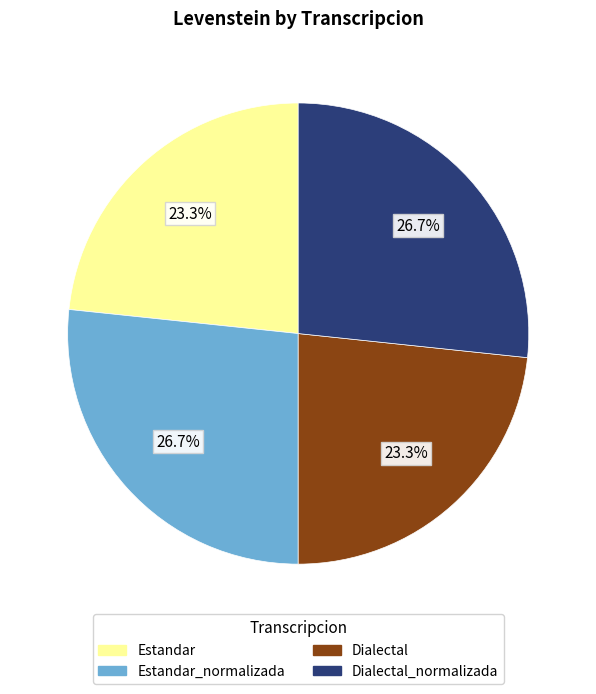

Is there a majority slice in this chart?

No